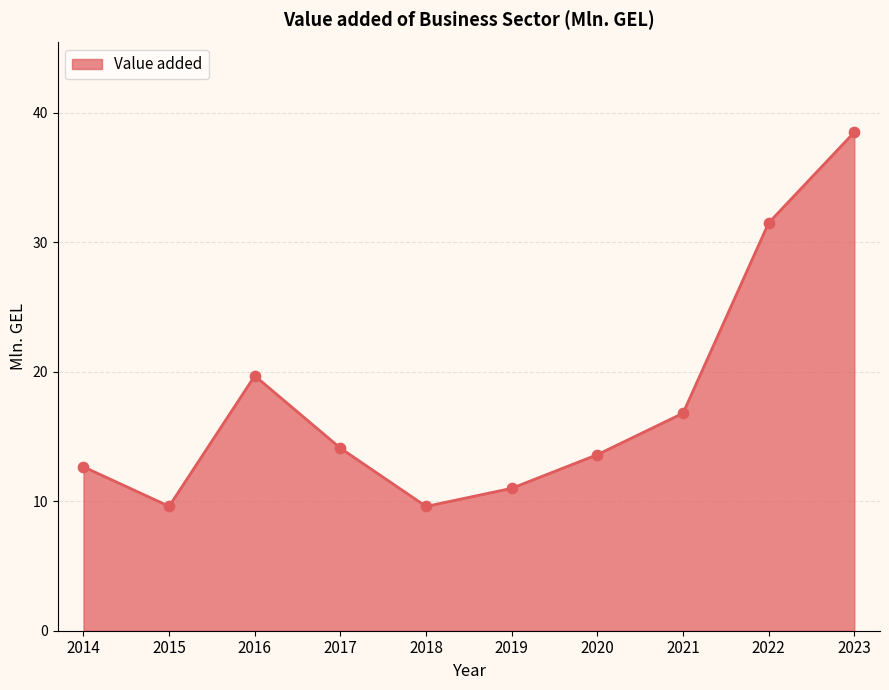

What is the change in value from 2017 to 2018?

-4.5